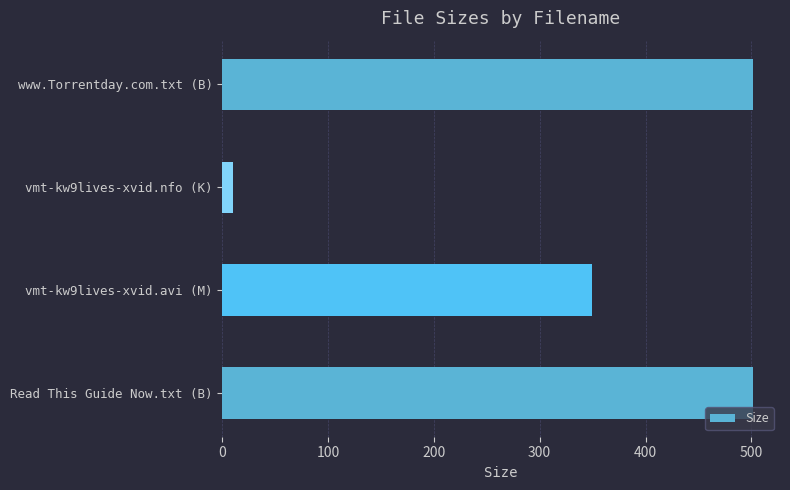

Reading bottom to top, extract all data points from this chart.

502.0	349.9	10.5	502.0